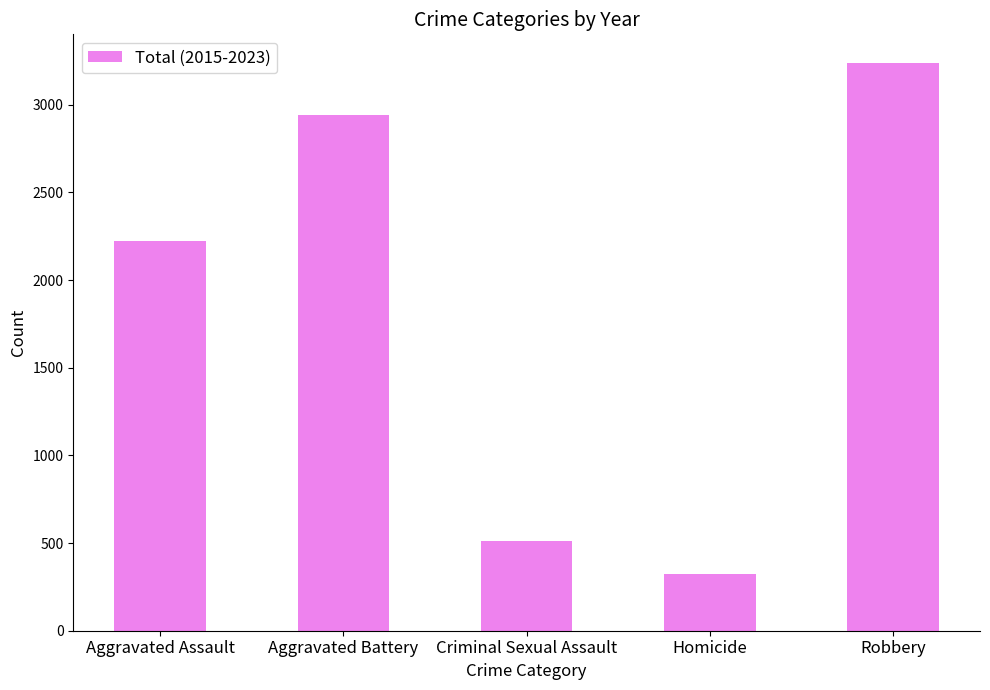

Rank the categories by value from highest to lowest.

Robbery, Aggravated Battery, Aggravated Assault, Criminal Sexual Assault, Homicide